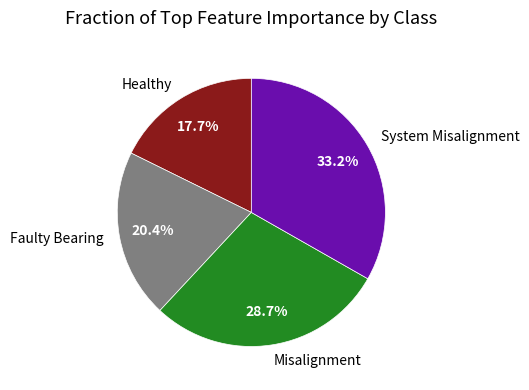

How many segments does this pie chart have?

4